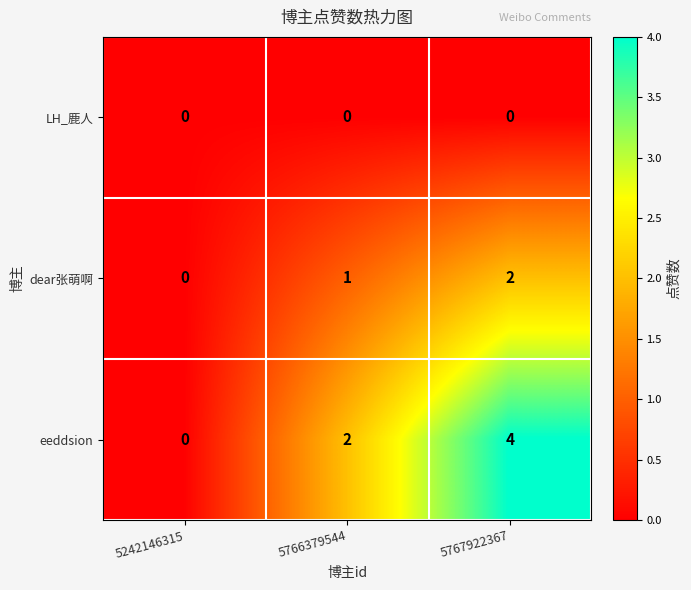

What is the total value across all series at 5767922367?

6